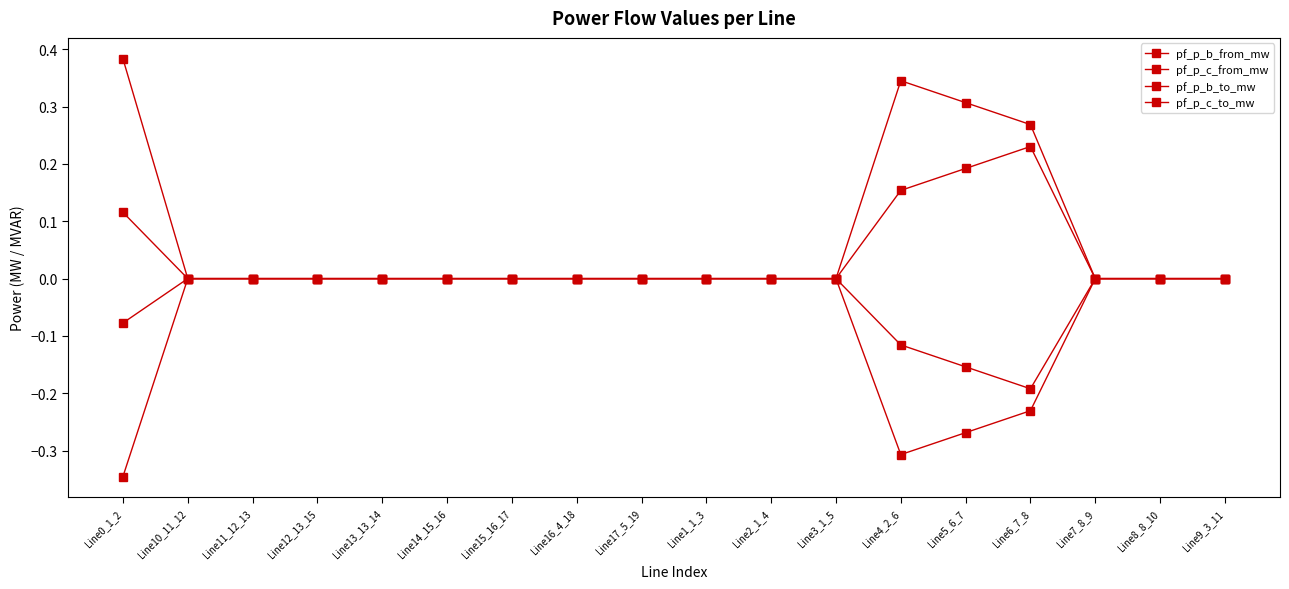

How many lines are shown in the chart?

4